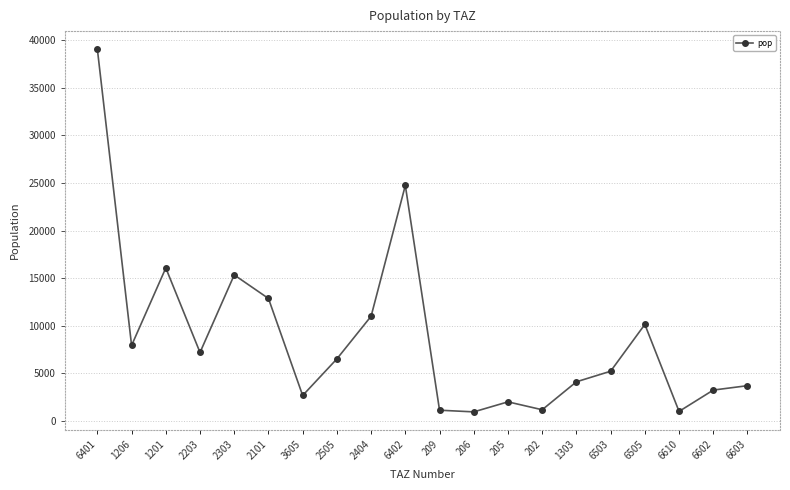

What is the ratio of the value at 6401 to the value at 6602?

12.1